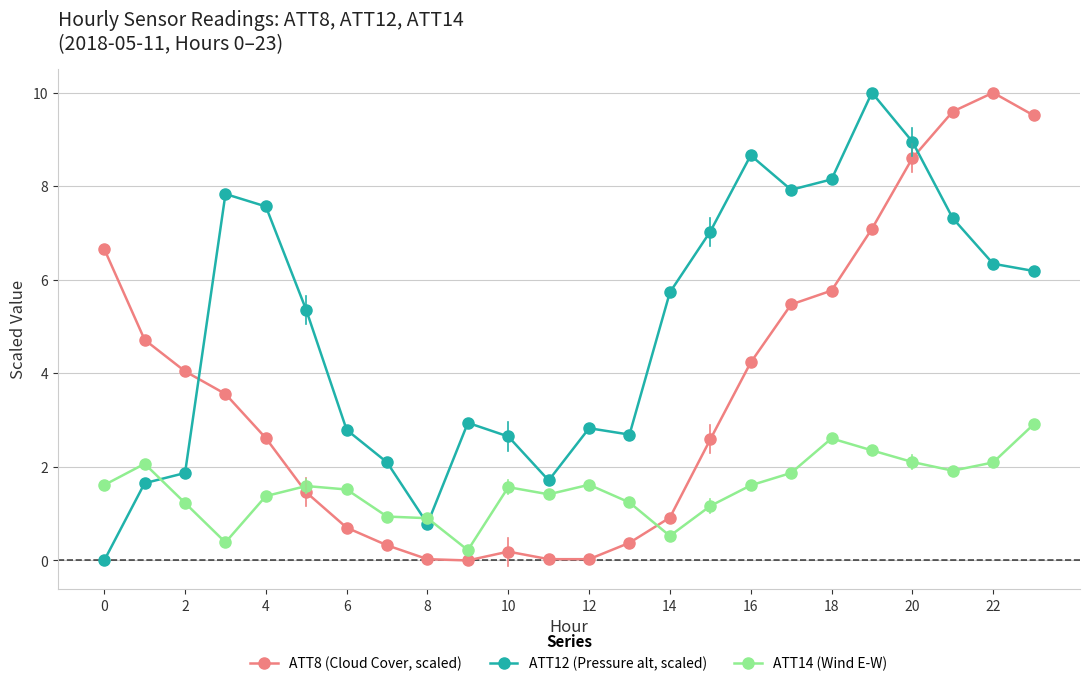

What is the value of the ATT12 (Pressure alt, scaled) point at the 20th from the left?

10.0